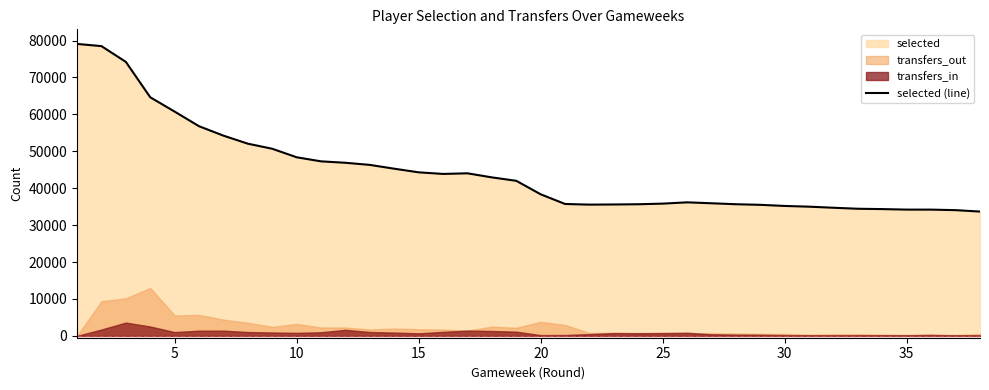

What is the highest value of the selected (line) series?

79075